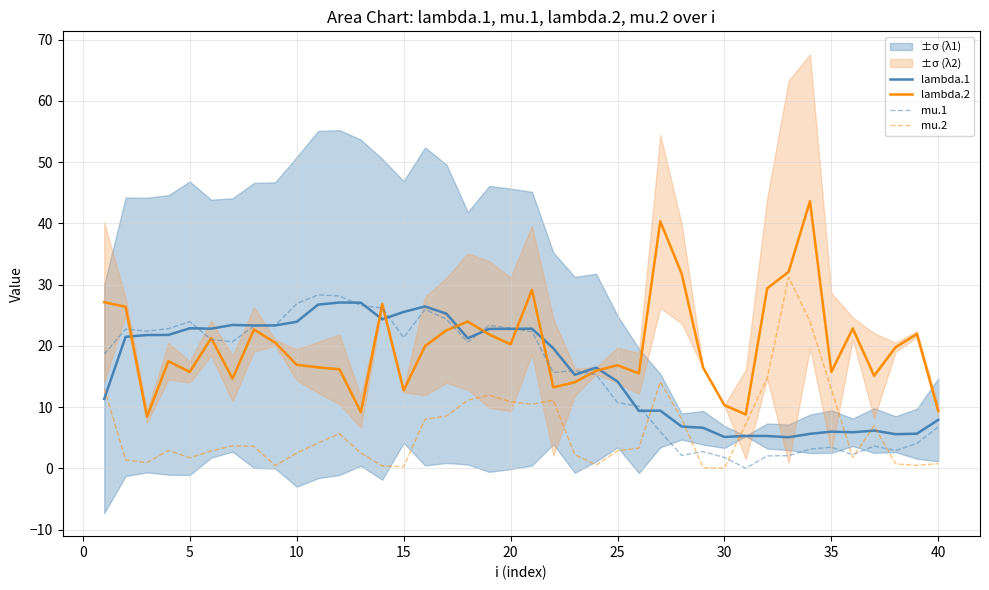

How many values in the lambda.2 series are below 19?

20